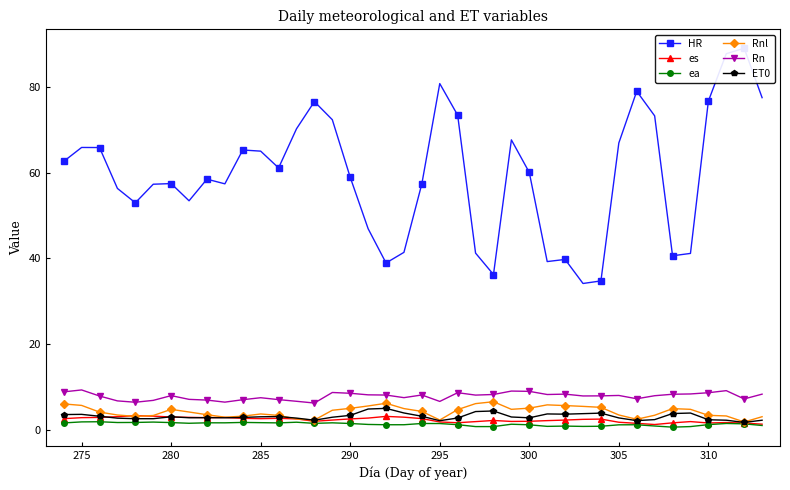

True or false: Rn and ea intersect in this chart.

False